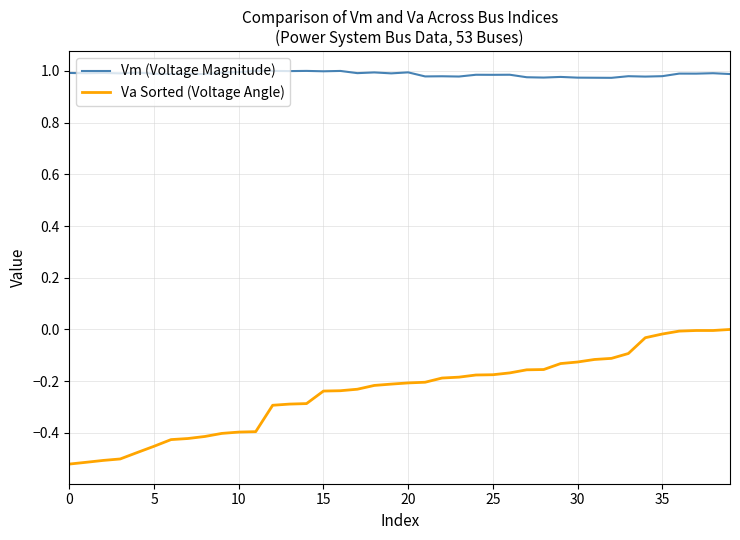

Which series has the largest total across all categories?

Vm (Voltage Magnitude)